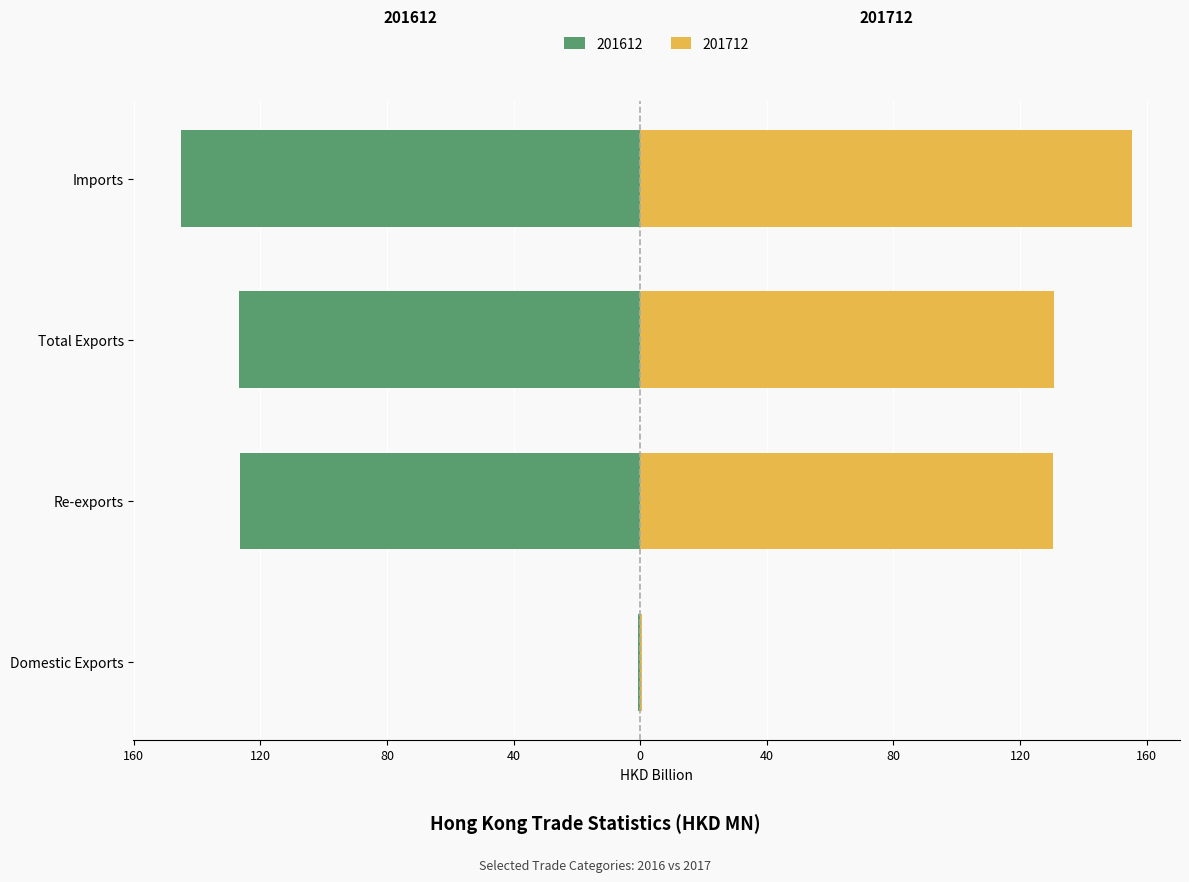

Where is 201612 nearest to the value -72?

Re-exports